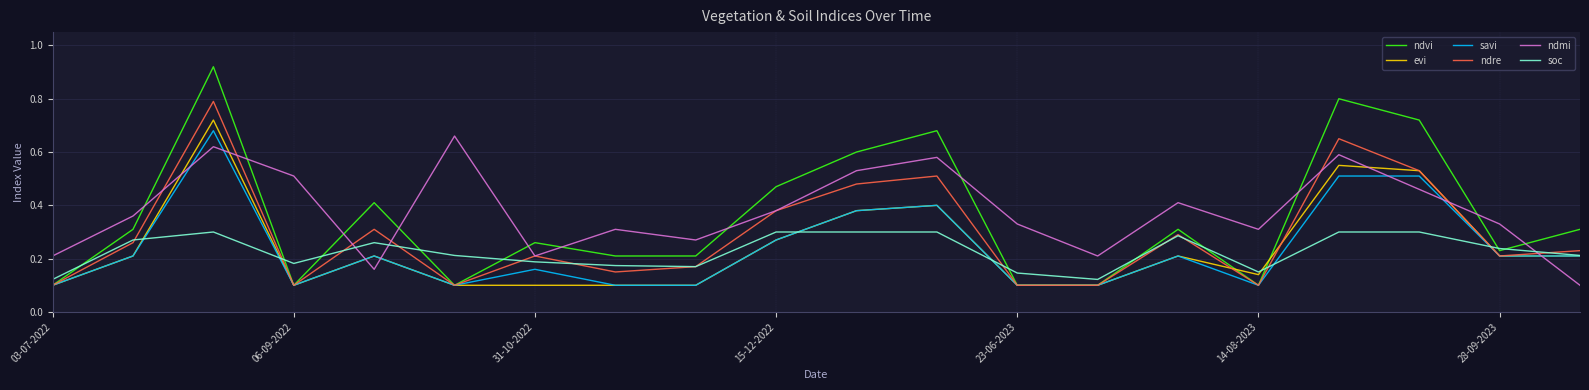

Which series has the largest range (max minus min)?

ndvi